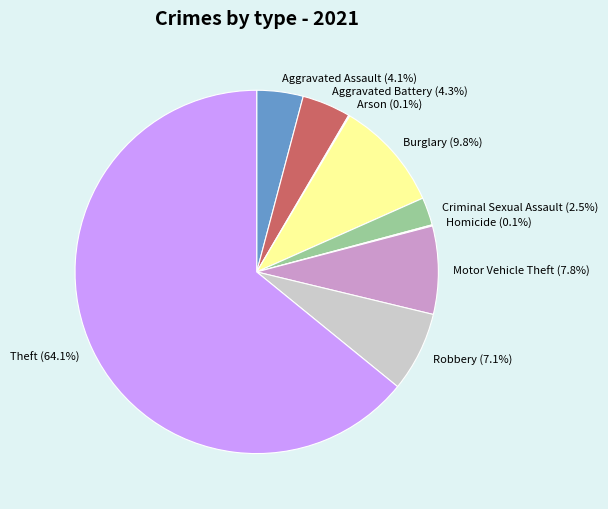

Is there a majority slice in this chart?

Yes